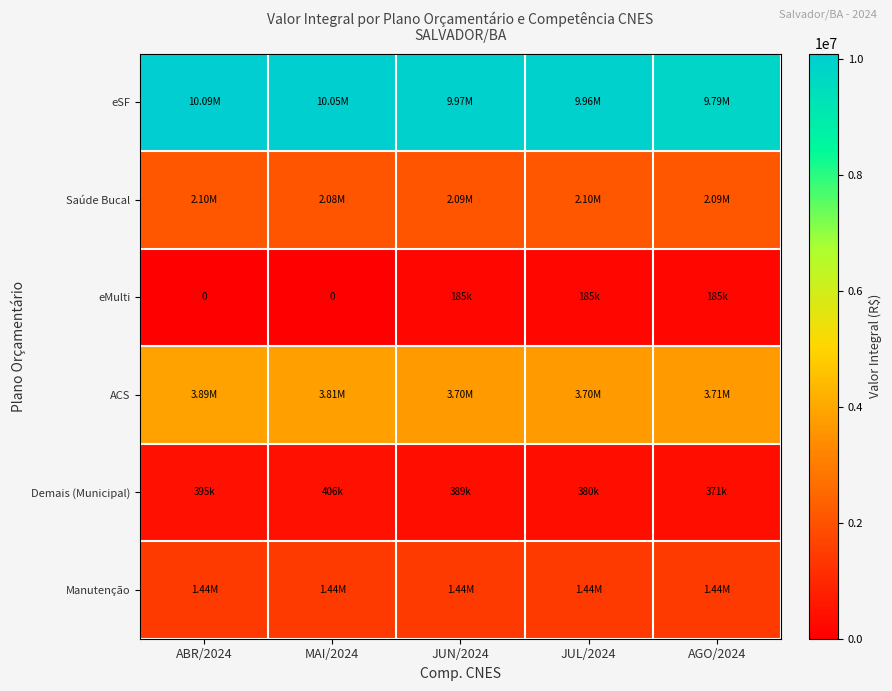

What is the difference between the second highest and second lowest values in the eMulti series?

185250.0